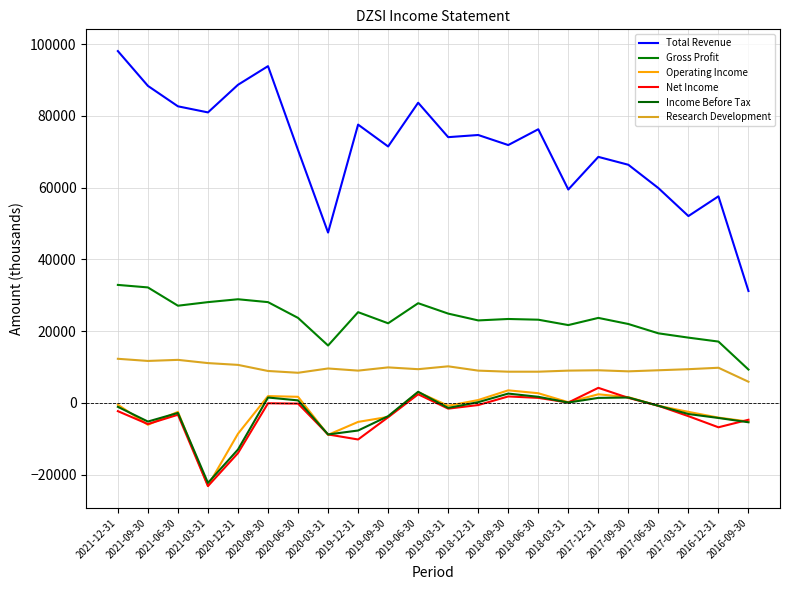

What is the average value of the Total Revenue series?

71632